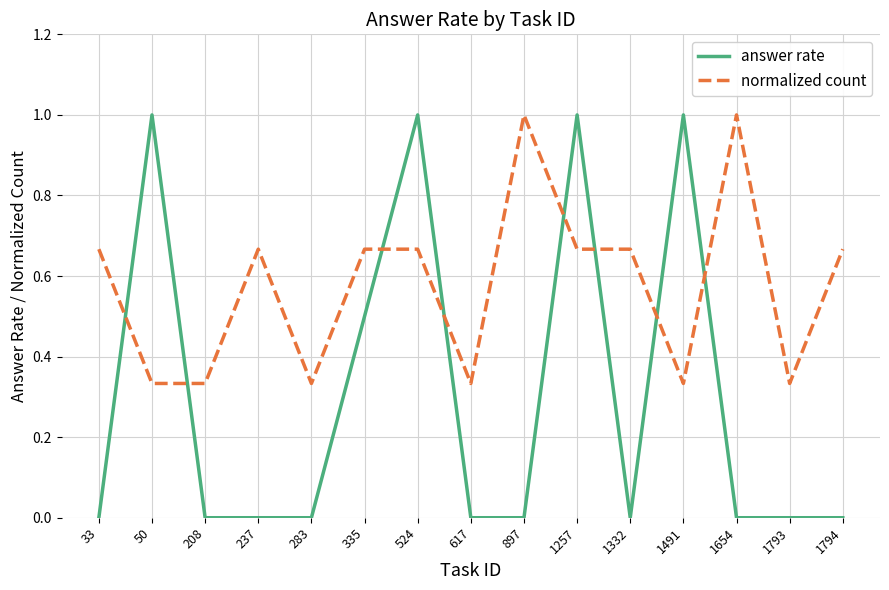

What is the sum of the normalized count values at 897 and 1793?

1.3